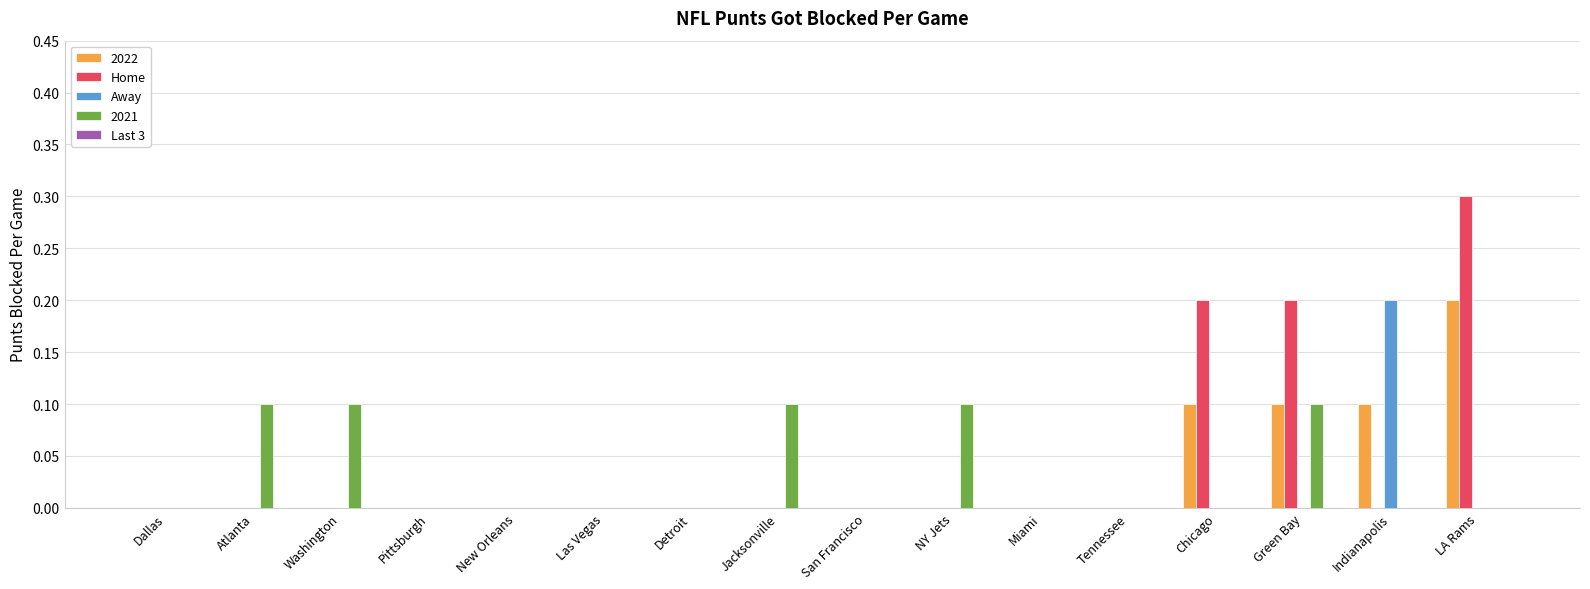

Is it true that Away equals -0.1 at Dallas?

False